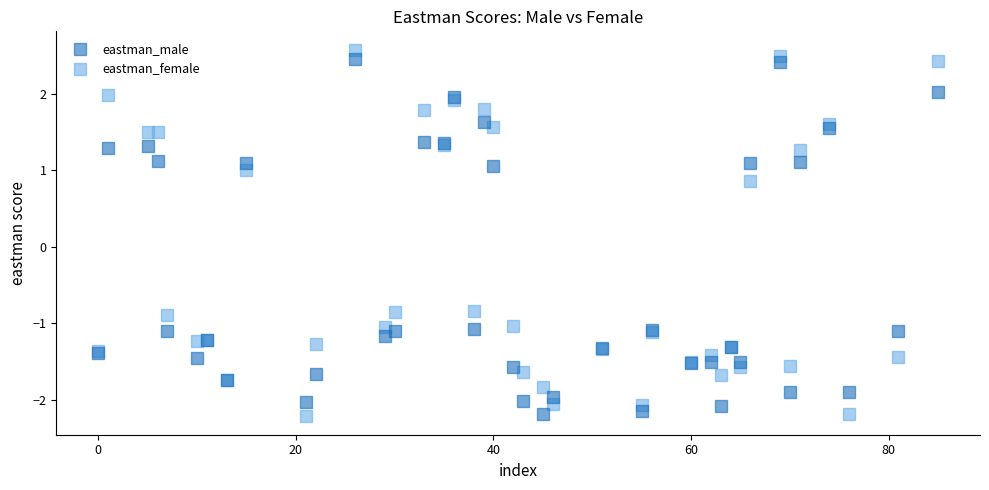

Which series has the largest Y range (max minus min)?

eastman_female